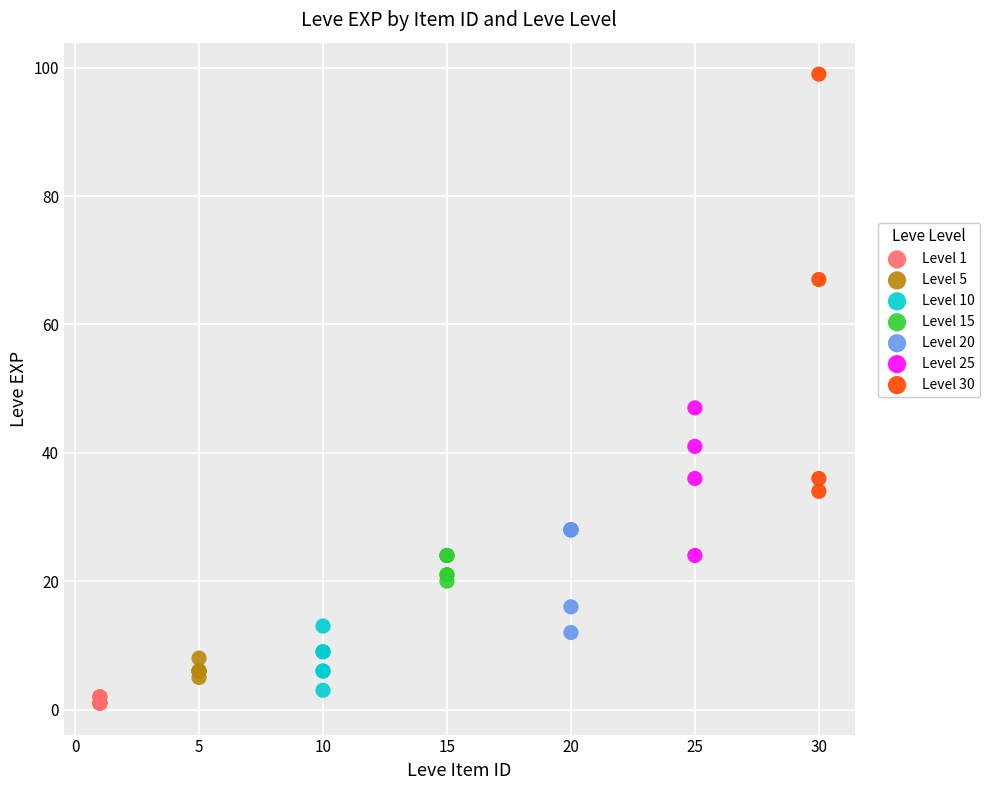

Which series has the largest Y range (max minus min)?

Level 30